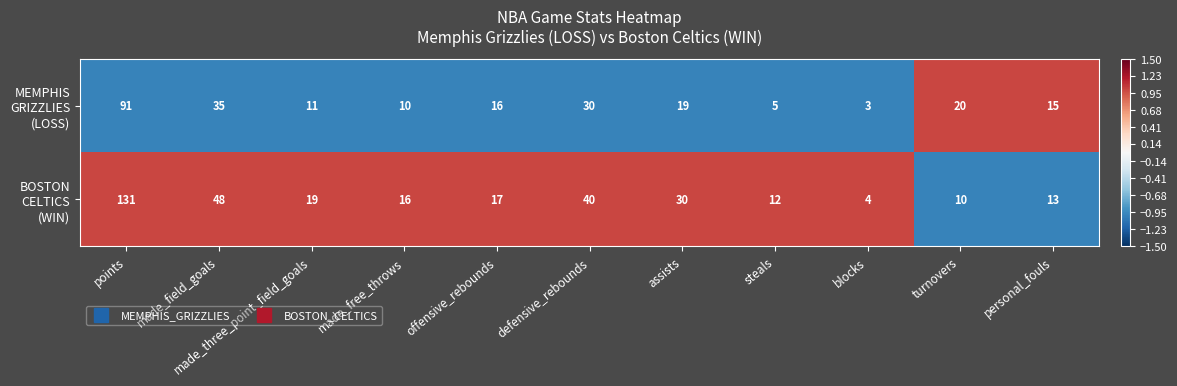

What is the spread (max minus min) of values at assists?

11